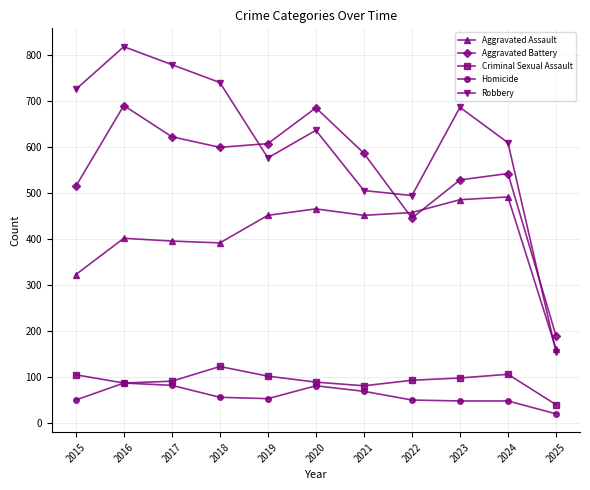

At which category does Robbery reach its first local peak?

2016